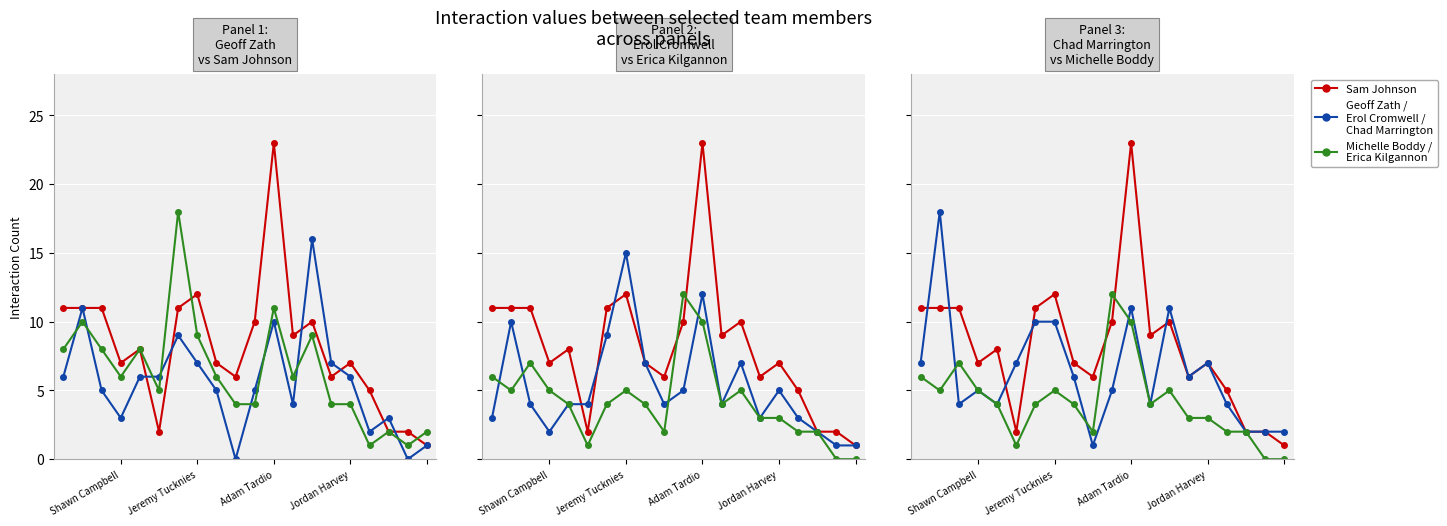

Reading right to left, transcribe all the data shown in this chart.

Sam Johnson: 1	2	2	5	7	6	10	9	23	10	6	7	12	11	2	8	7	11	11	11
Geoff Zath: 1	0	3	2	6	7	16	4	10	5	0	5	7	9	6	6	3	5	11	6
Michelle Boddy: 2	1	2	1	4	4	9	6	11	4	4	6	9	18	5	8	6	8	10	8
Erol Cromwell: 1	1	2	3	5	3	7	4	12	5	4	7	15	9	4	4	2	4	10	3
Erica Kilgannon: 0	0	2	2	3	3	5	4	10	12	2	4	5	4	1	4	5	7	5	6
Chad Marrington: 2	2	2	4	7	6	11	4	11	5	1	6	10	10	7	4	5	4	18	7